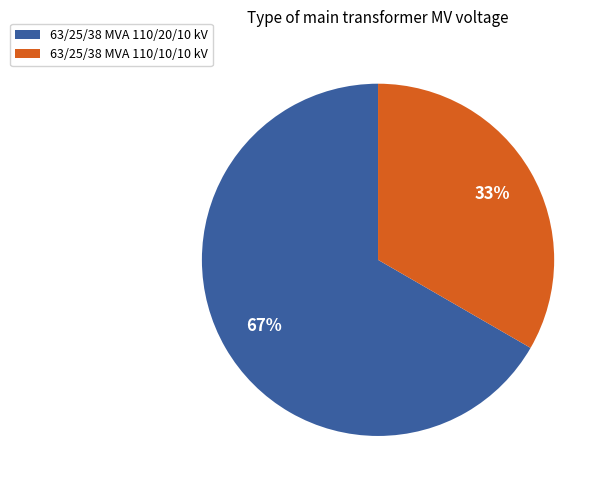

What is the smallest slice in the pie chart?

63/25/38 MVA 110/10/10 kV